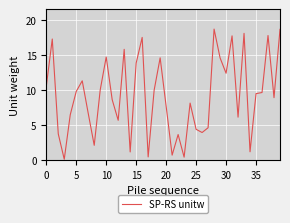

What is the maximum value shown in the chart?

18.7